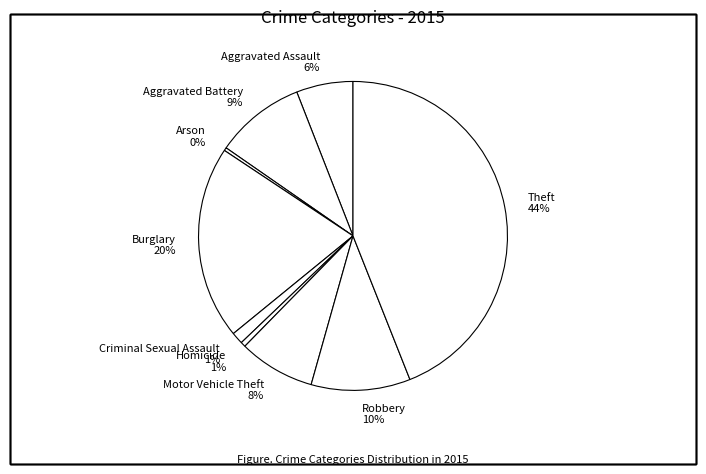

Which slice is the largest?

Theft